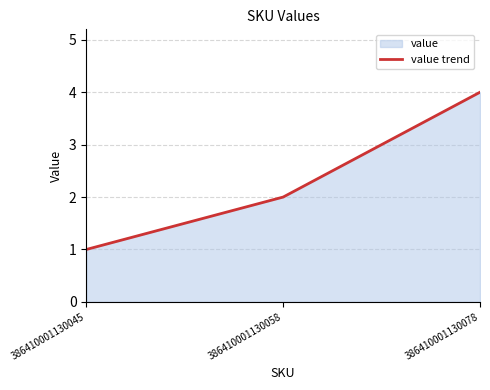

What is the value of the 3rd point from the left?

4